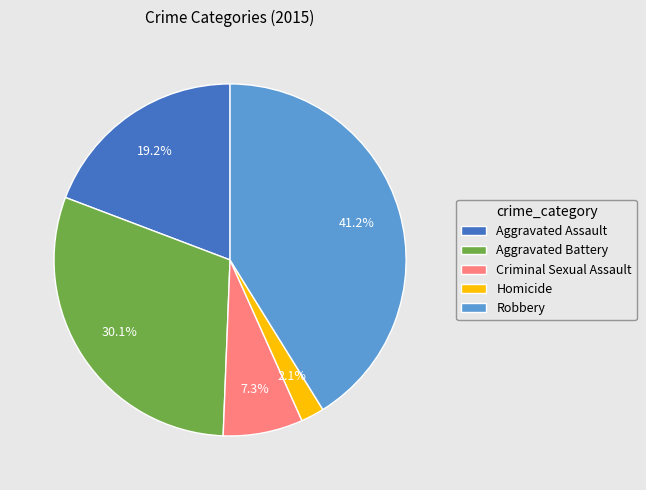

What portion of the pie excludes Aggravated Assault?

80.8%